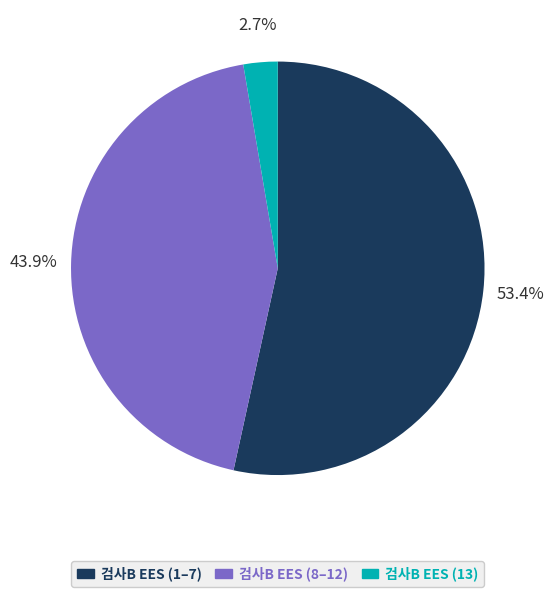

Does any single category account for the majority?

Yes